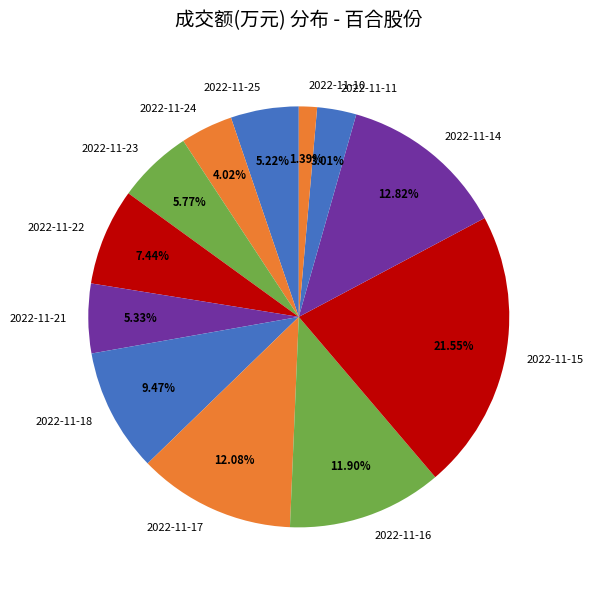

What is the largest slice in the pie chart?

2022-11-15